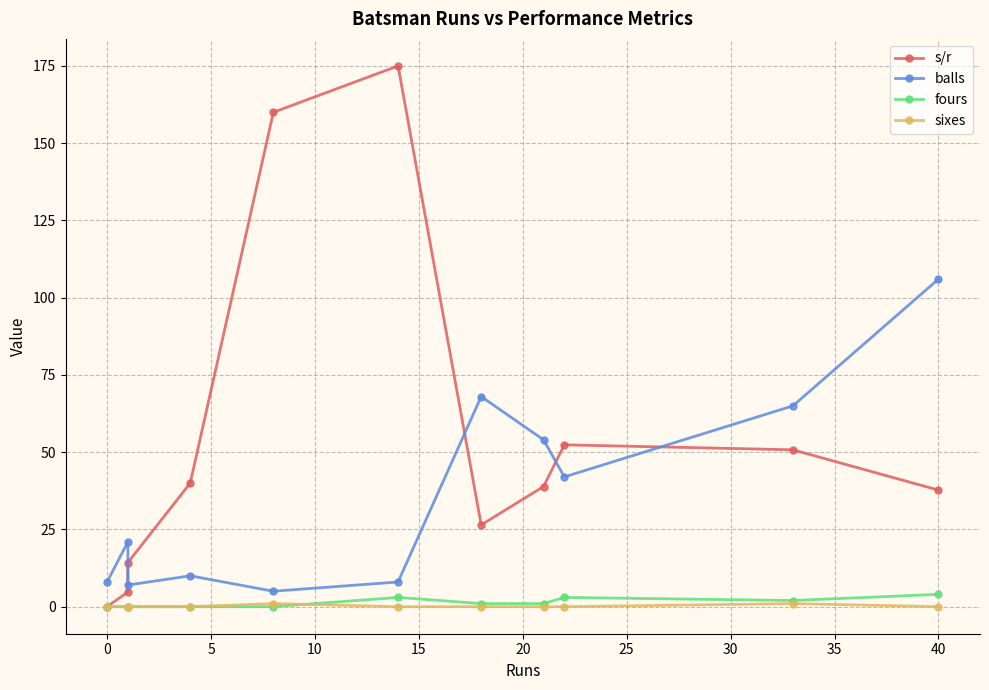

Reading left to right, extract all data points from this chart.

s/r: 0.0	4.8	14.3	40.0	160.0	175.0	26.5	38.9	52.4	50.8	37.7
balls: 8.0	21.0	7.0	10.0	5.0	8.0	68.0	54.0	42.0	65.0	106.0
fours: 0.0	0.0	0.0	0.0	0.0	3.0	1.0	1.0	3.0	2.0	4.0
sixes: 0.0	0.0	0.0	0.0	1.0	0.0	0.0	0.0	0.0	1.0	0.0